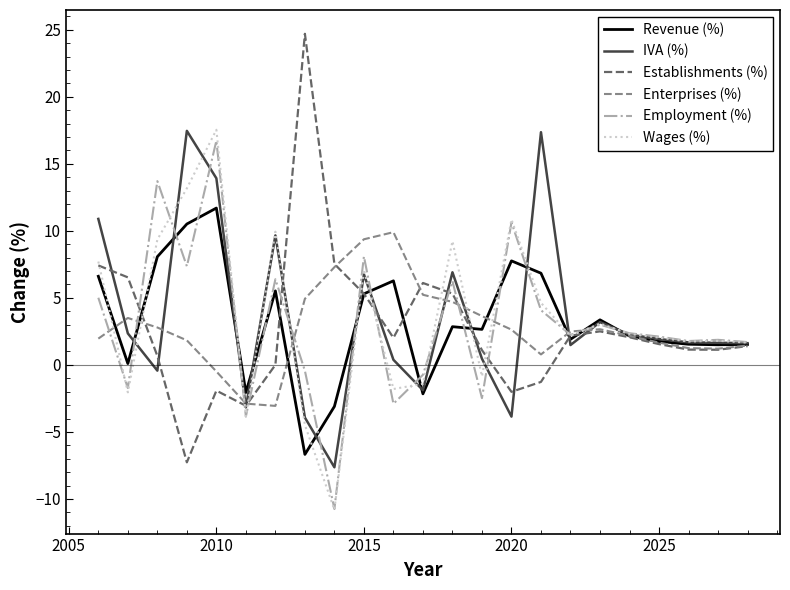

What is the maximum value shown in the chart?

24.7